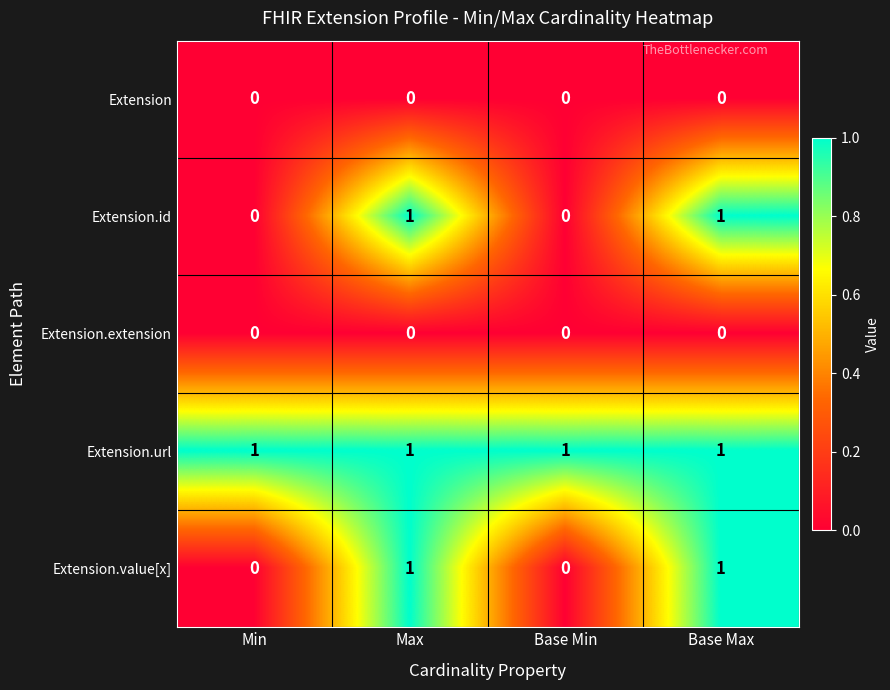

At how many categories does at least one series exceed 0?

4